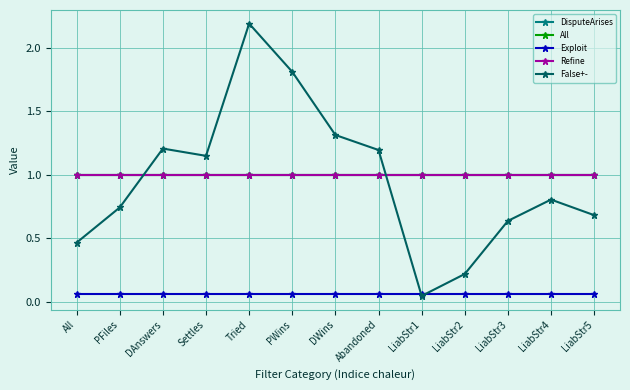

At which category is the sum across all series the highest?

Tried